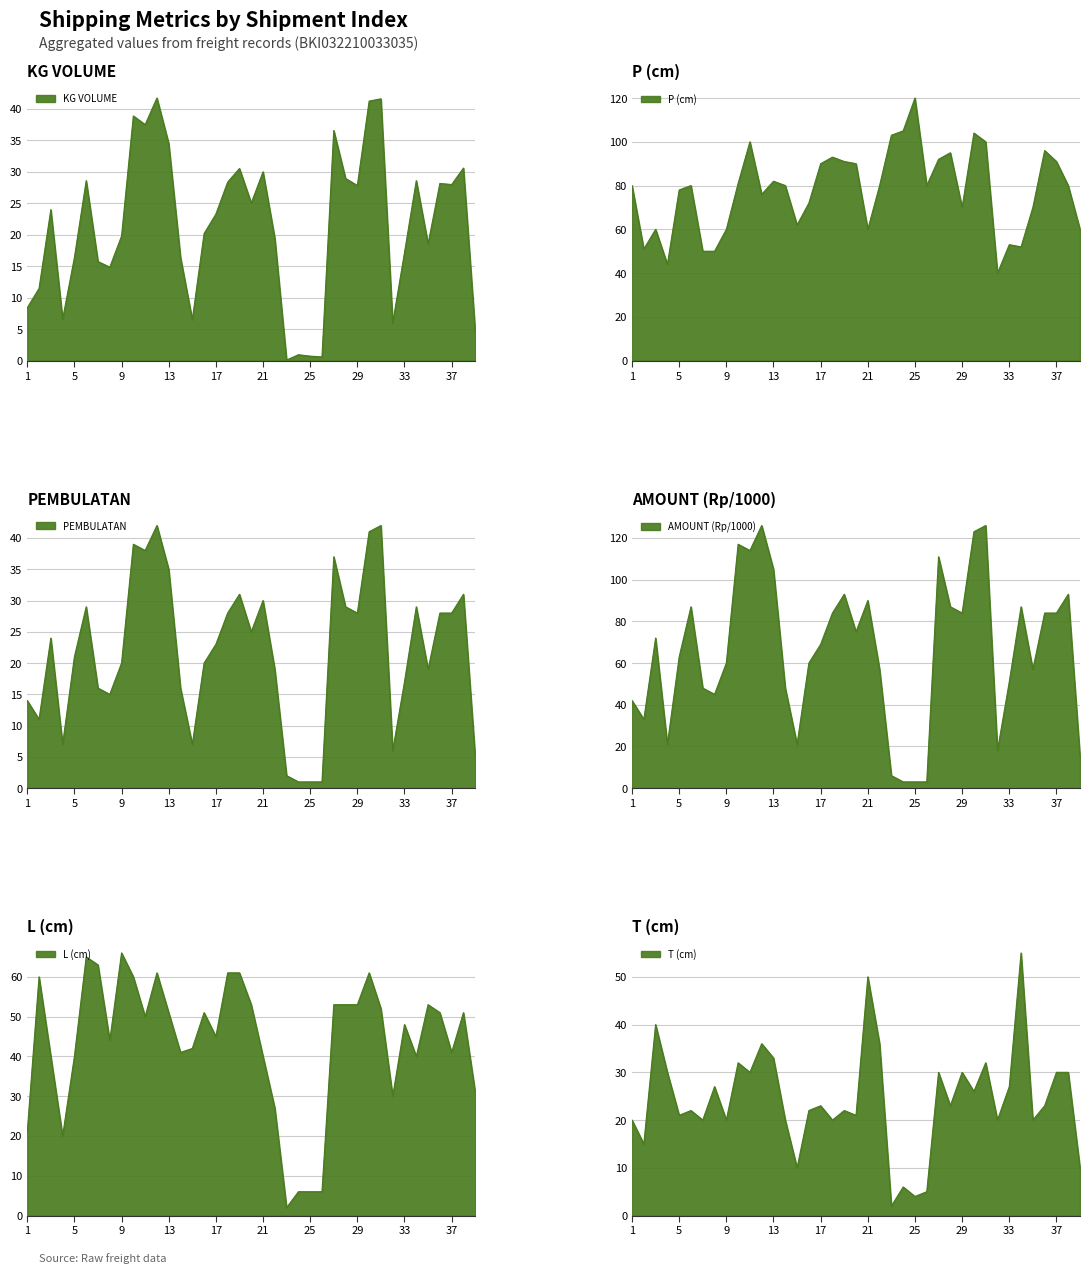

What is the value of the PEMBULATAN point at the 23rd from the left?

2.0